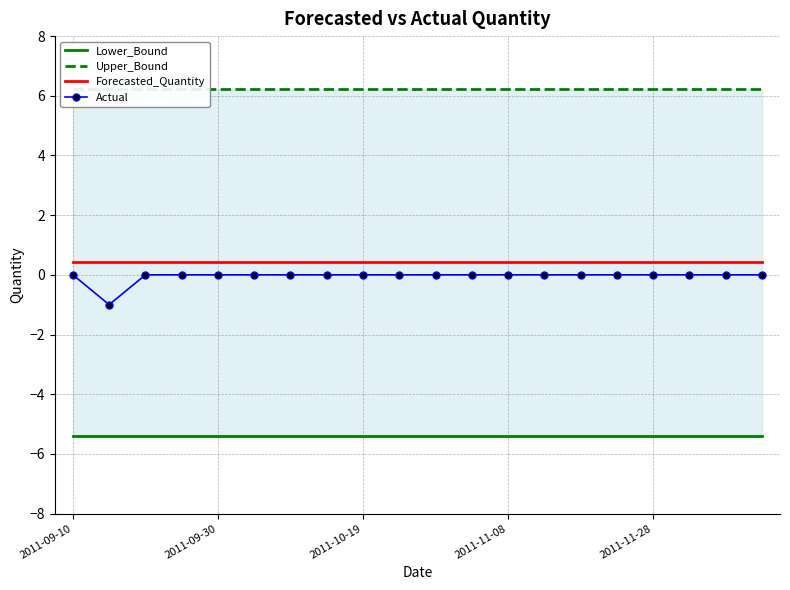

True or false: Actual has a value of 0.0 at 2011-11-08.

True